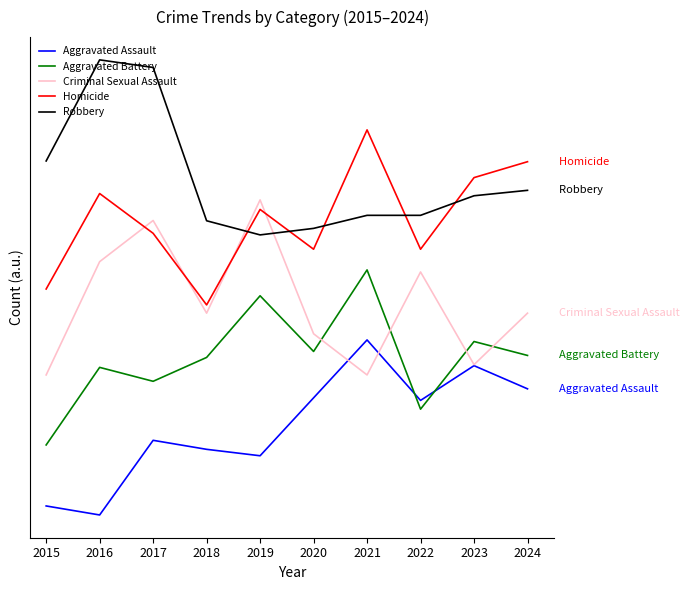

Which series changed the most between 2018 and 2023?

Homicide